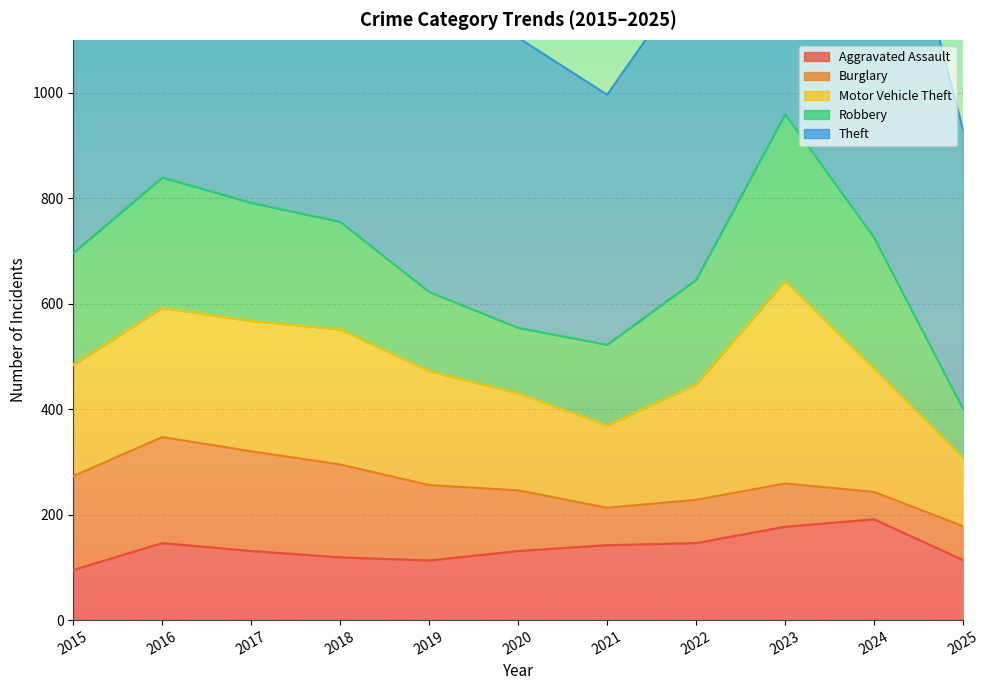

True or false: Theft has more than 1 points higher than both neighbors.

True